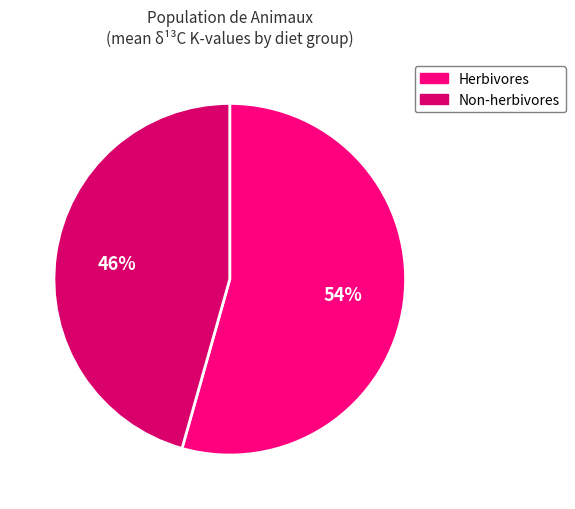

Is there a majority slice in this chart?

Yes